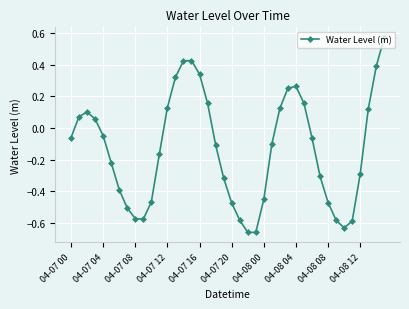

True or false: there are more than 0 points higher than both neighbors.

True